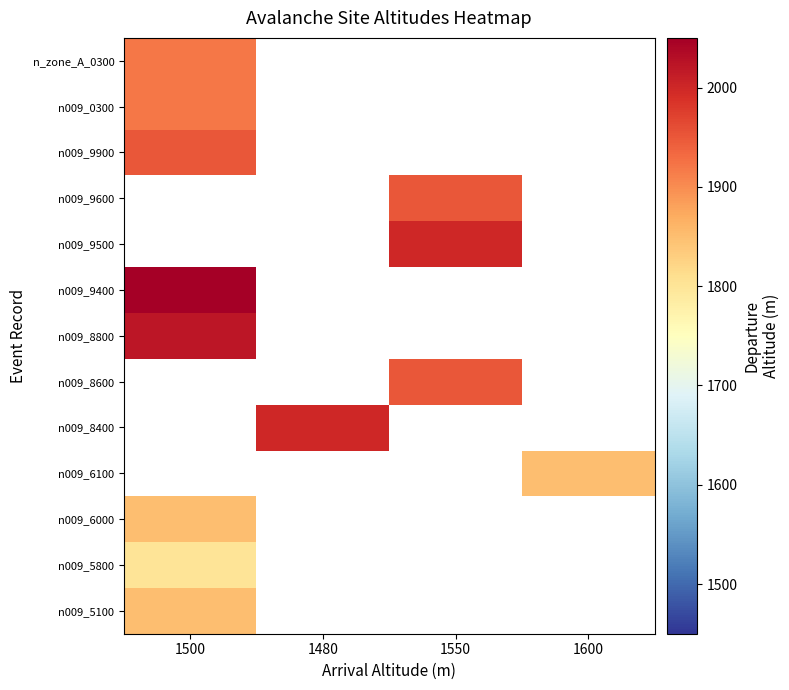

Which category has the lowest value across all series?

1500